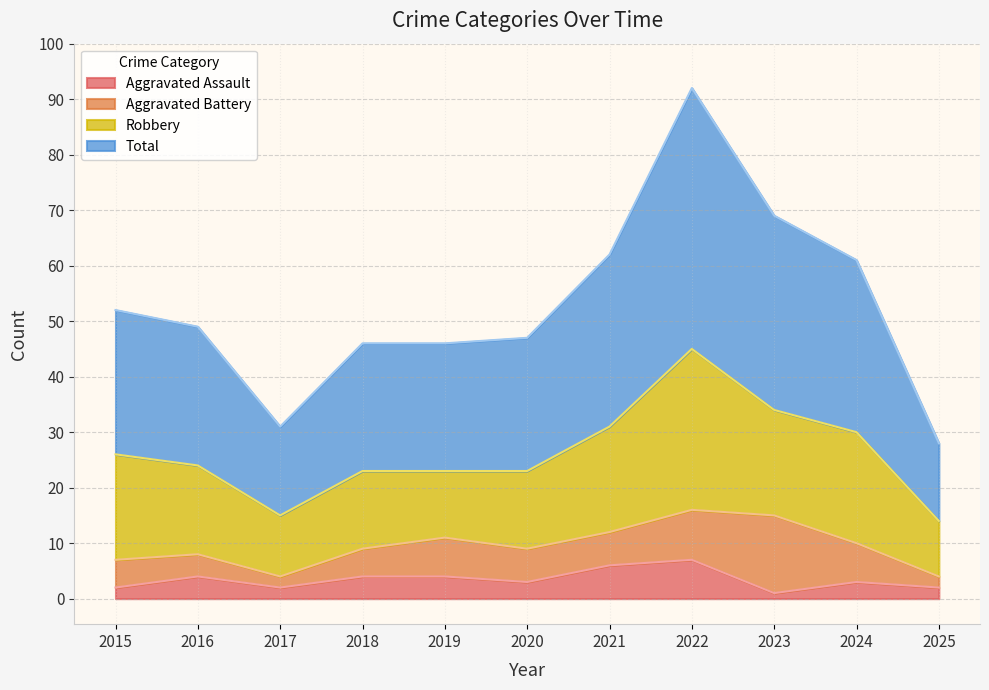

Where is the first local maximum for Total?

2022